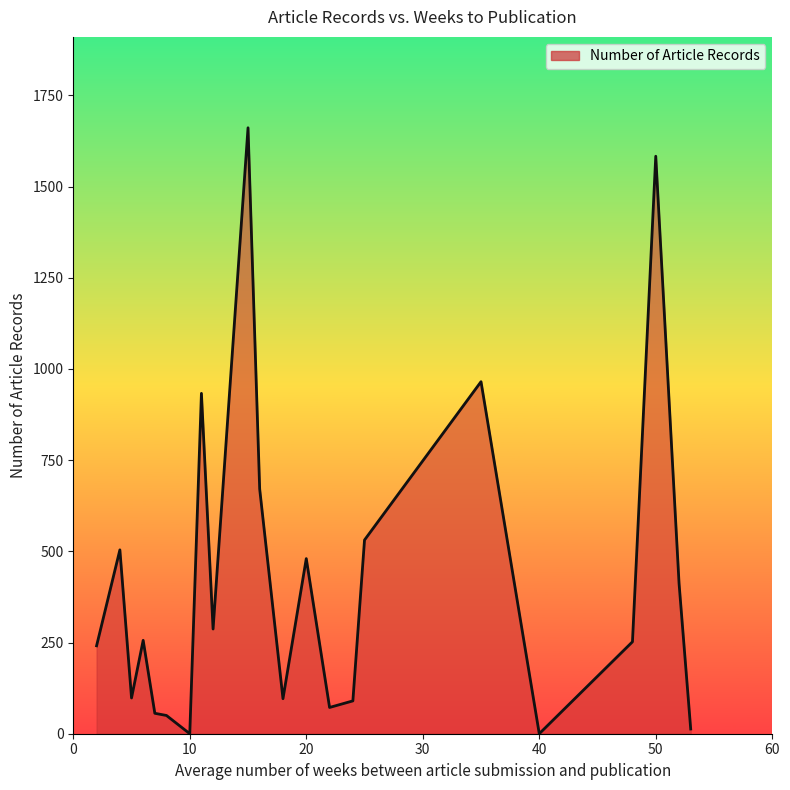

What is the difference between the maximum and minimum values?

1661